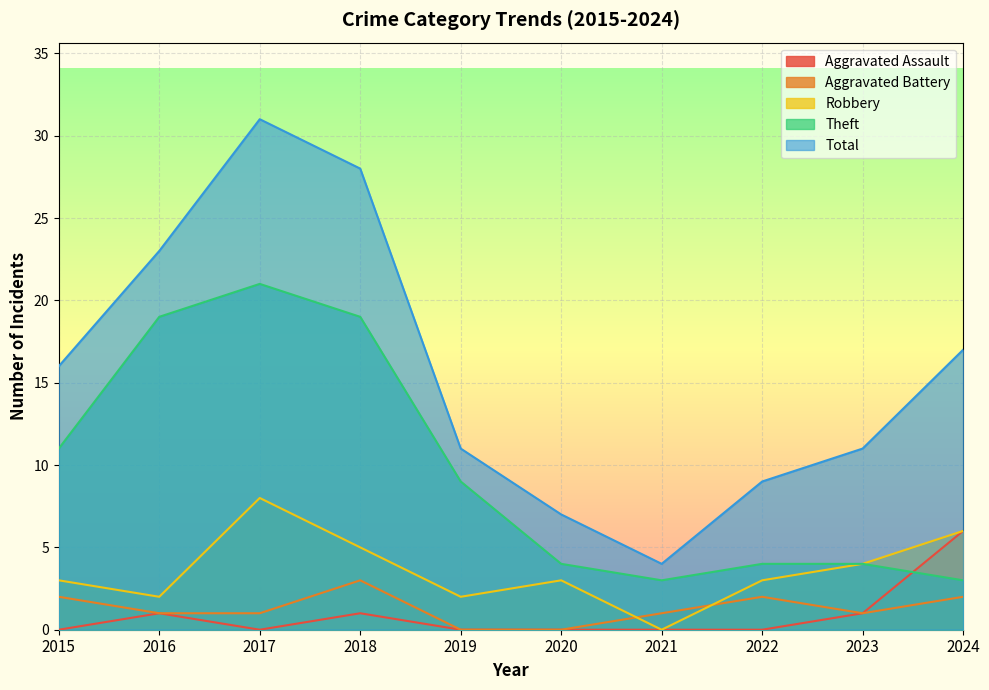

At which category does Total reach its first local valley?

2021